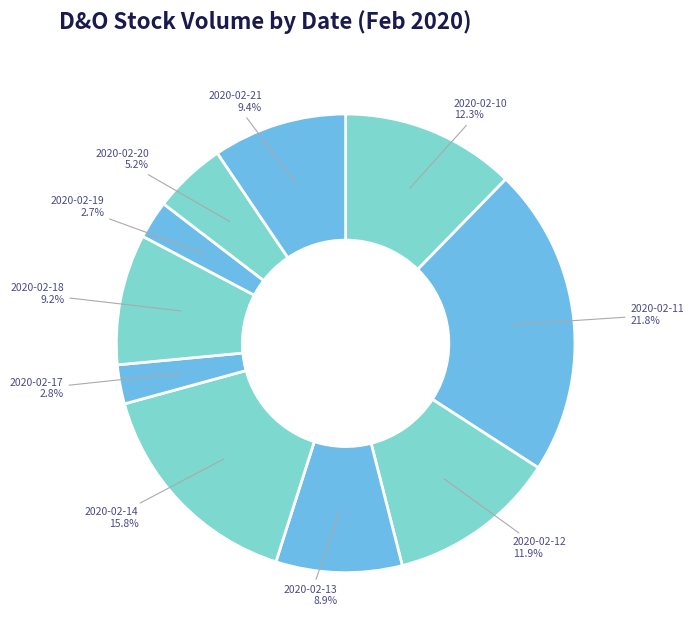

Rank the categories by value from highest to lowest.

2020-02-11, 2020-02-14, 2020-02-10, 2020-02-12, 2020-02-21, 2020-02-18, 2020-02-13, 2020-02-20, 2020-02-17, 2020-02-19